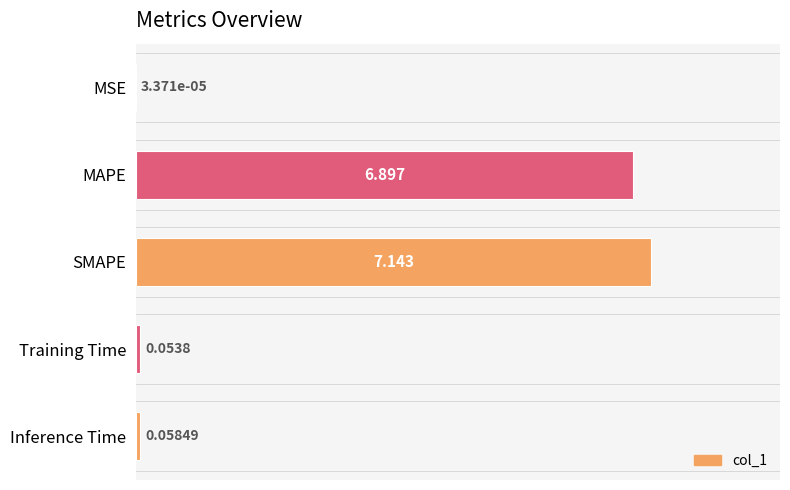

Between MAPE and SMAPE, which is larger?

SMAPE